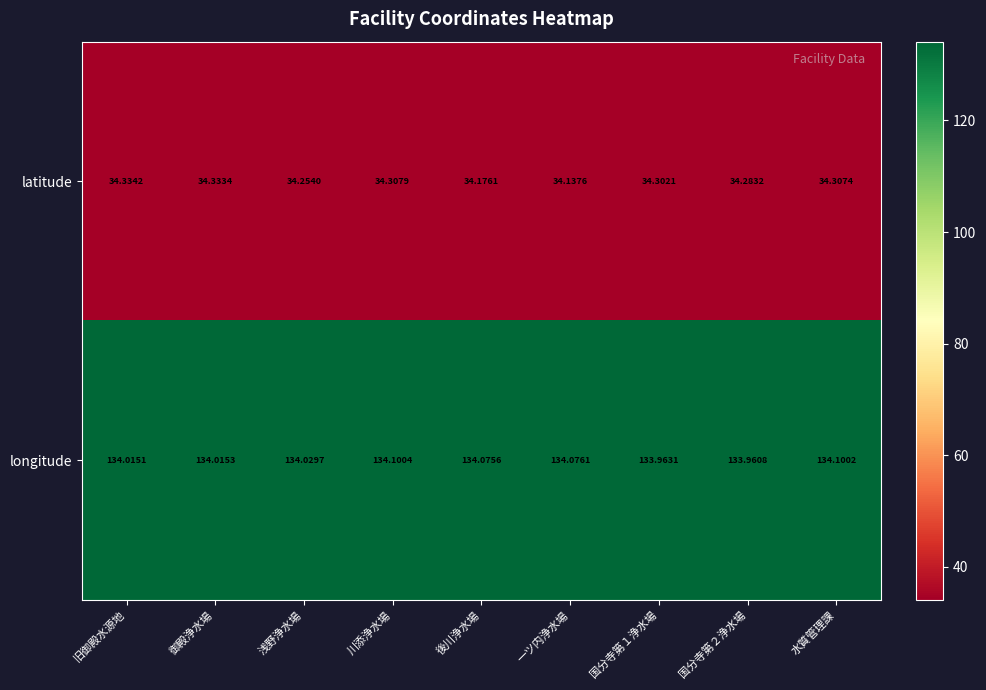

How many categories are shown in the chart?

9